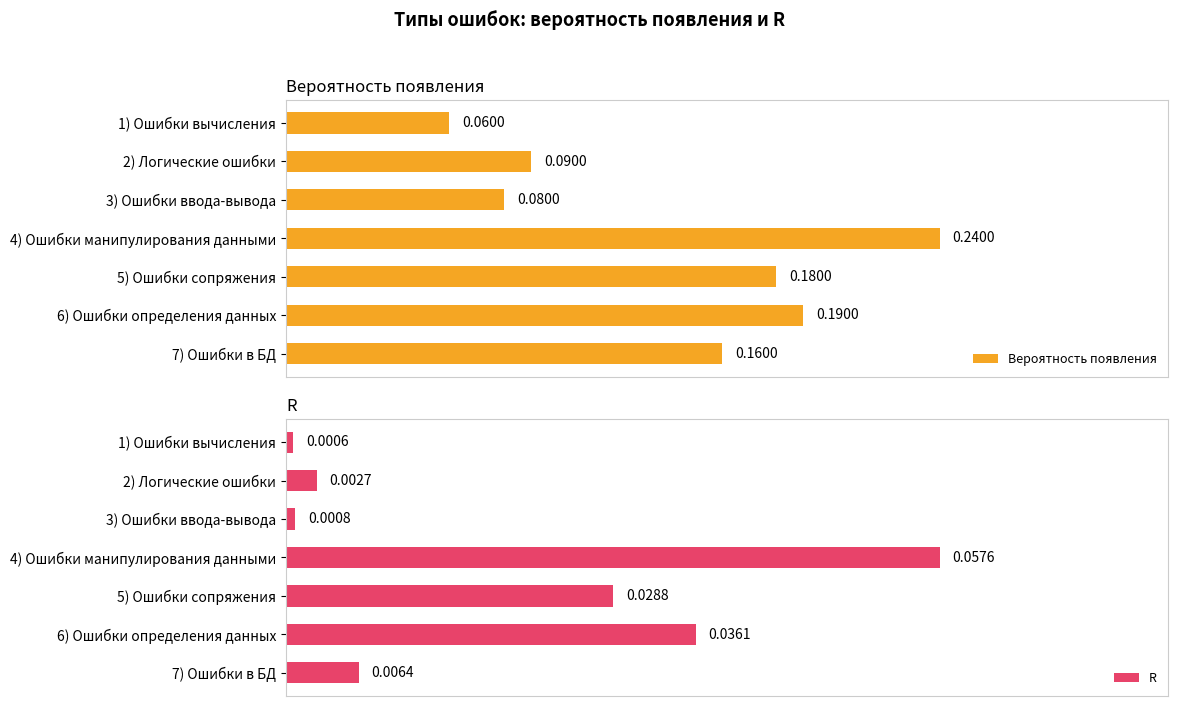

Are the bars grouped side by side (vs. stacked)?

Yes